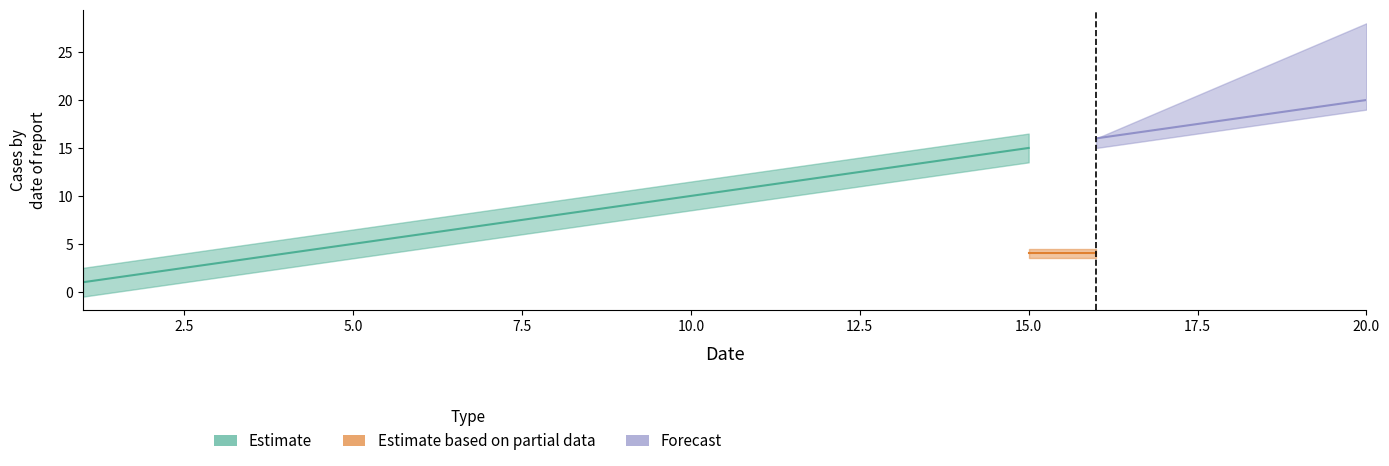

Does the chart display data point markers on the line(s)?

No